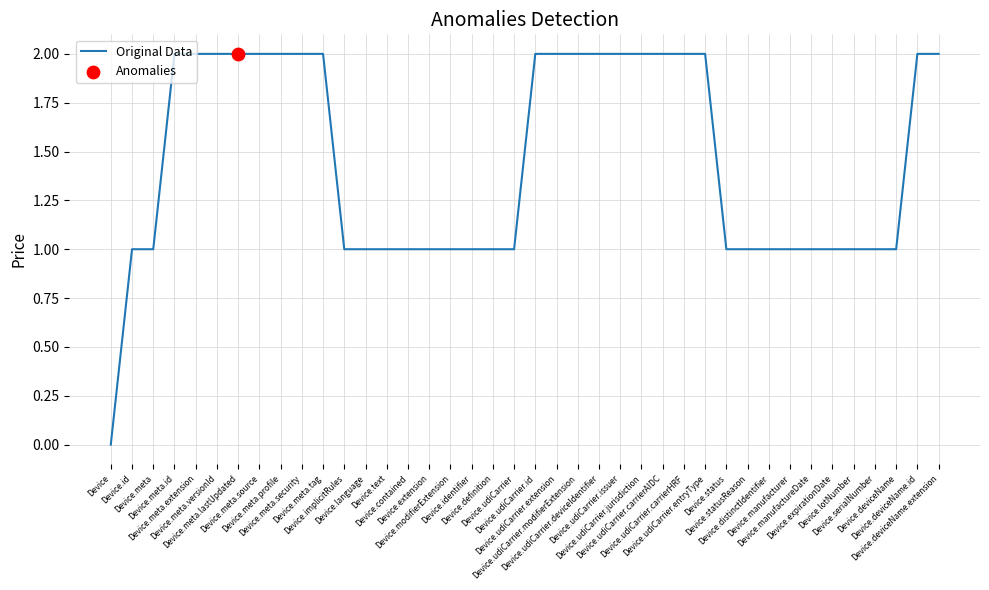

What is the ratio of the value at Device.deviceName.extension to the value at Device.deviceName?

2.0